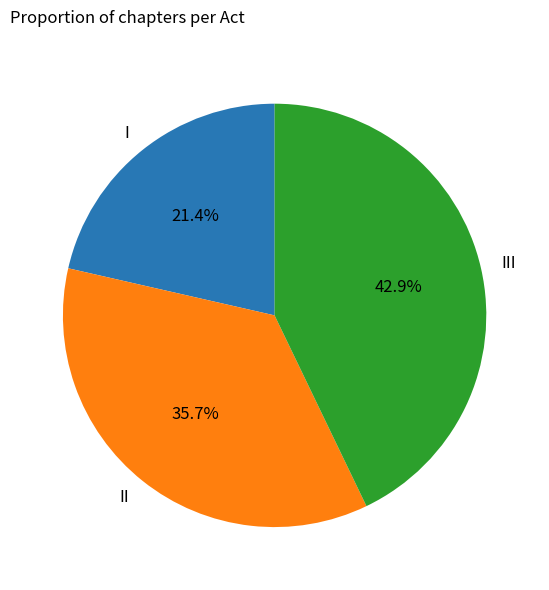

To the nearest percent, what percentage of the pie is I?

21%